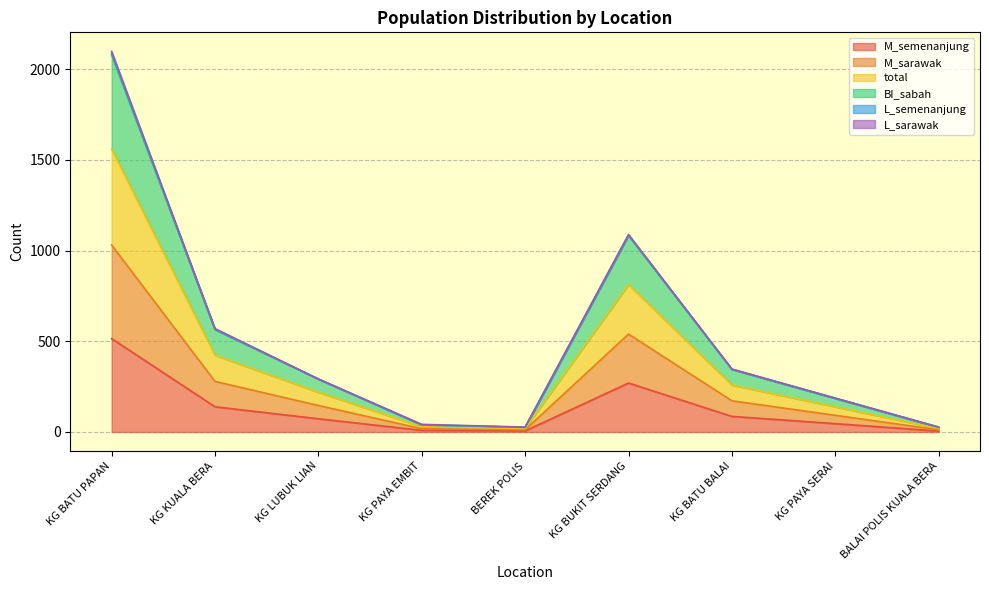

At which label does M_semenanjung reach its peak?

KG BATU PAPAN